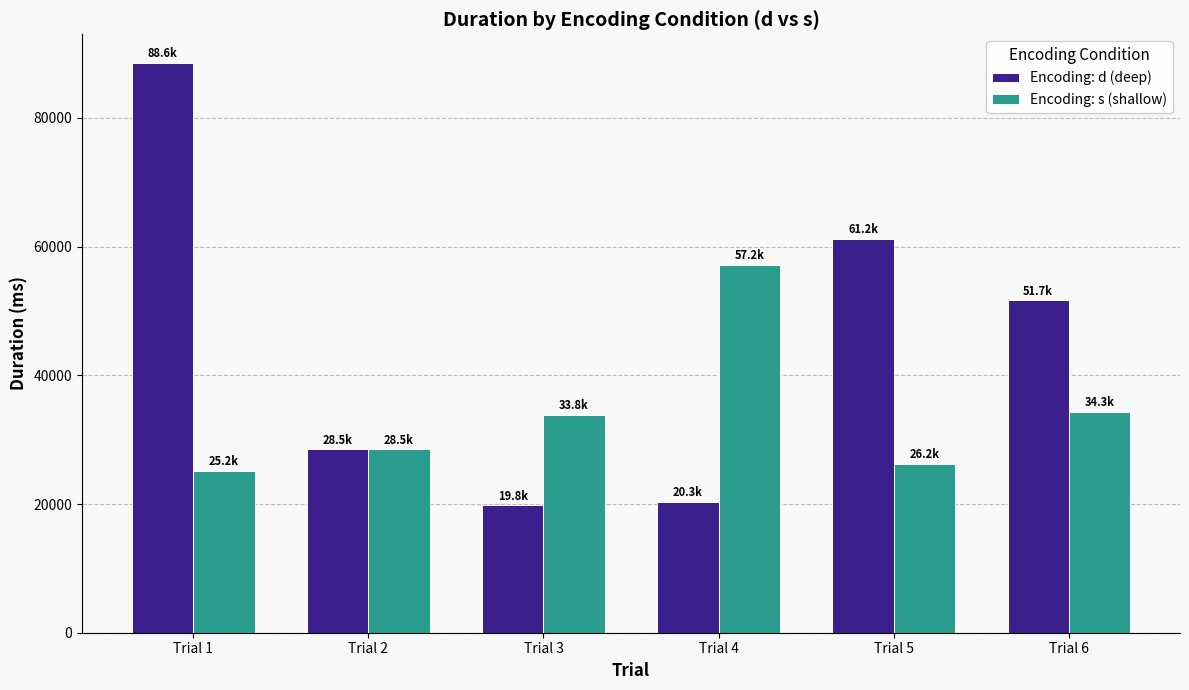

How many values in the Encoding: d (deep) series exceed 51657?

3